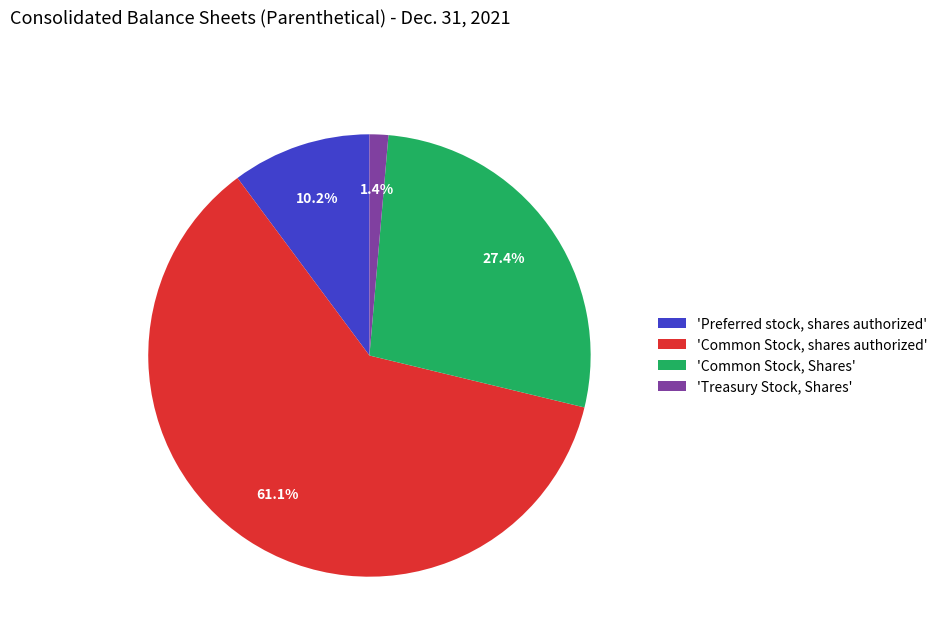

What portion of the pie excludes 'Common Stock, Shares'?

72.6%